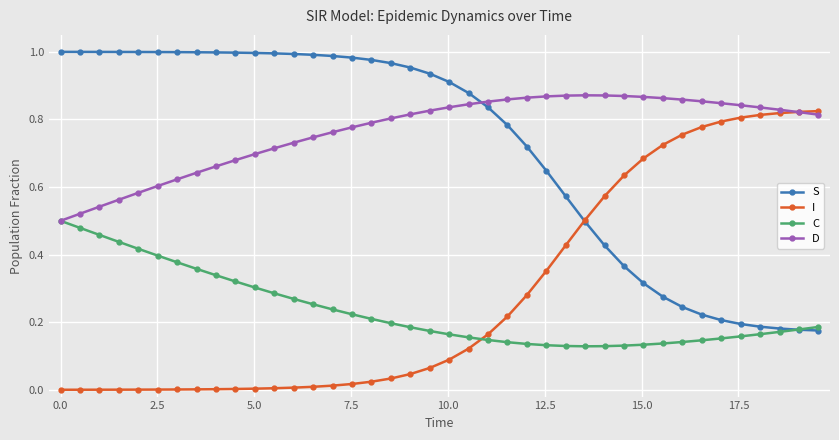

True or false: D has more than 0 interior local peaks.

True